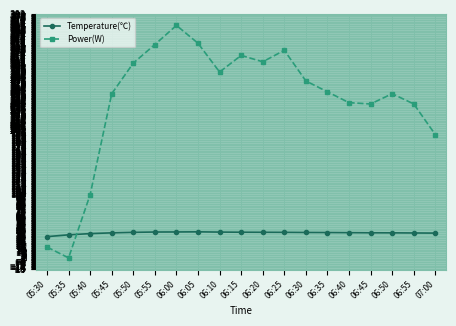

What is the total value across all series at 05:35?

36.1